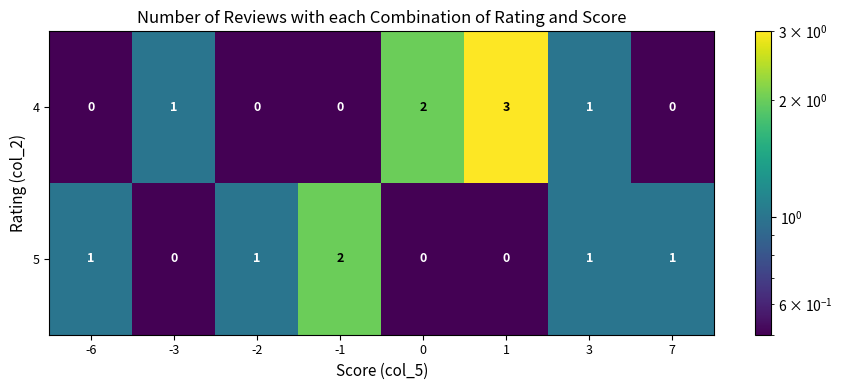

Which series changed the most between -6 and 3?

4